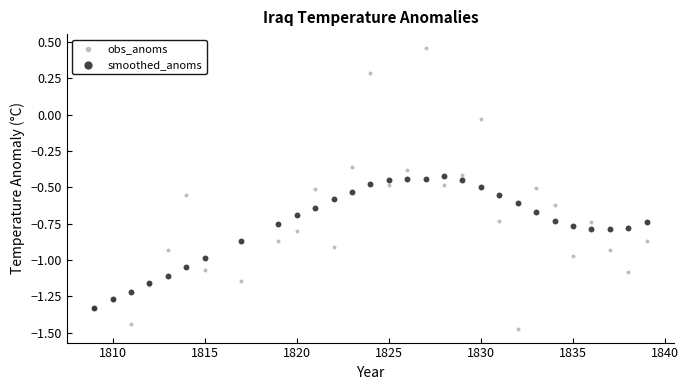

What are all the series names shown in the legend?

obs_anoms, smoothed_anoms